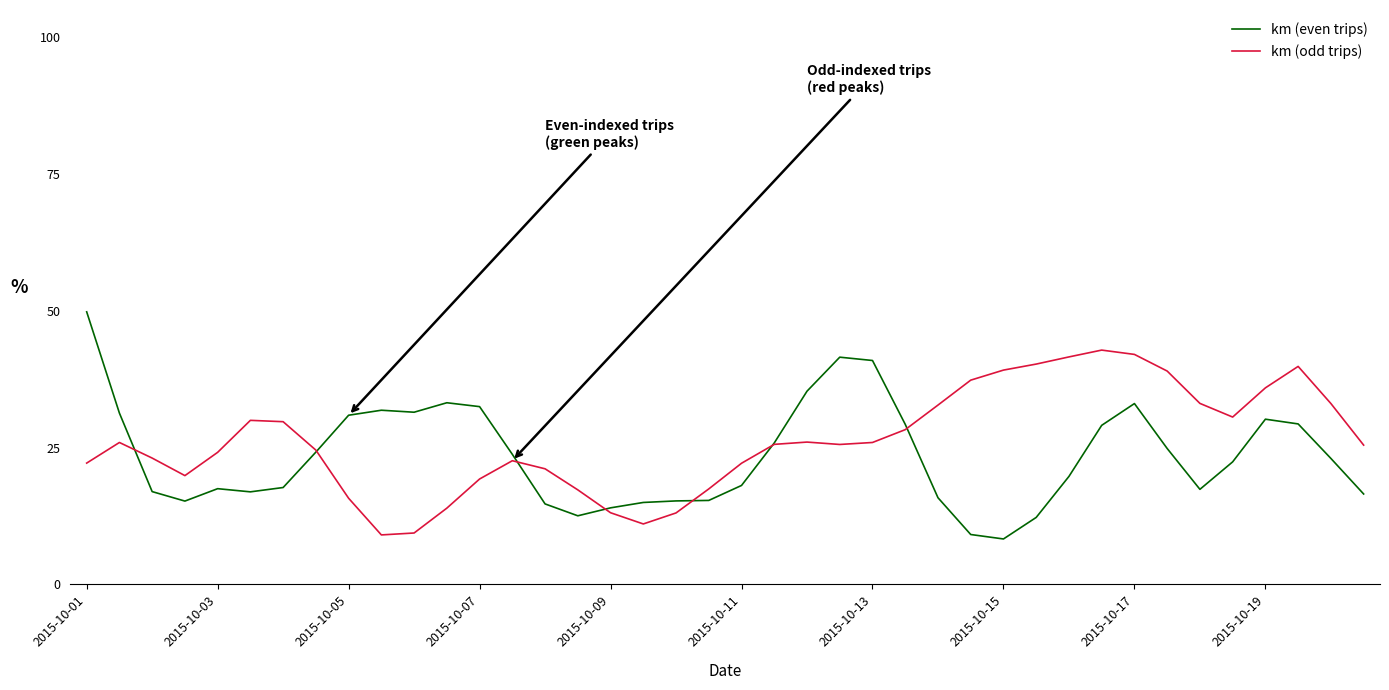

List the series in order of their peak value, lowest first.

km (odd trips), km (even trips)